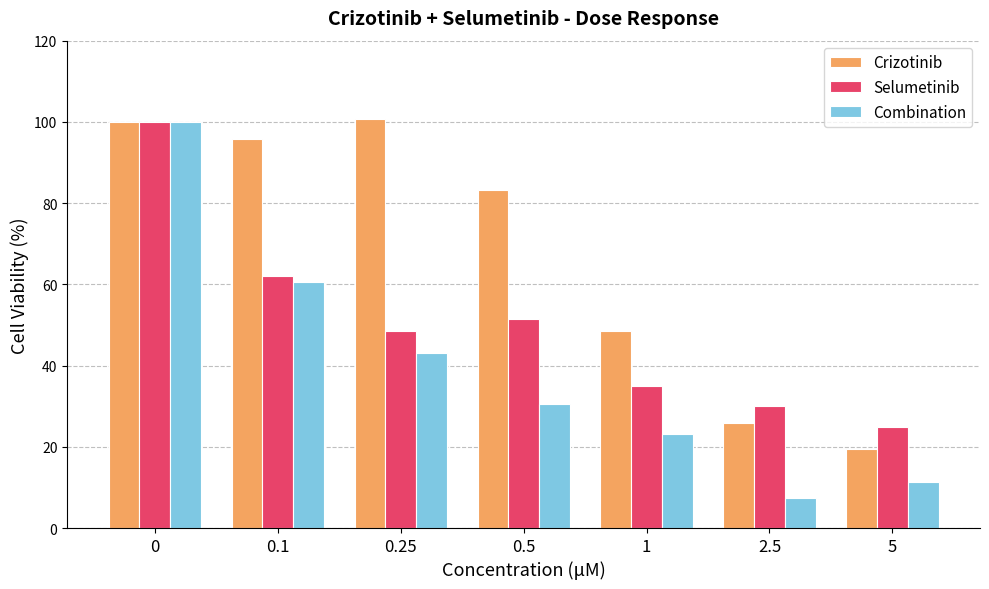

How many bars are there in each group?

3